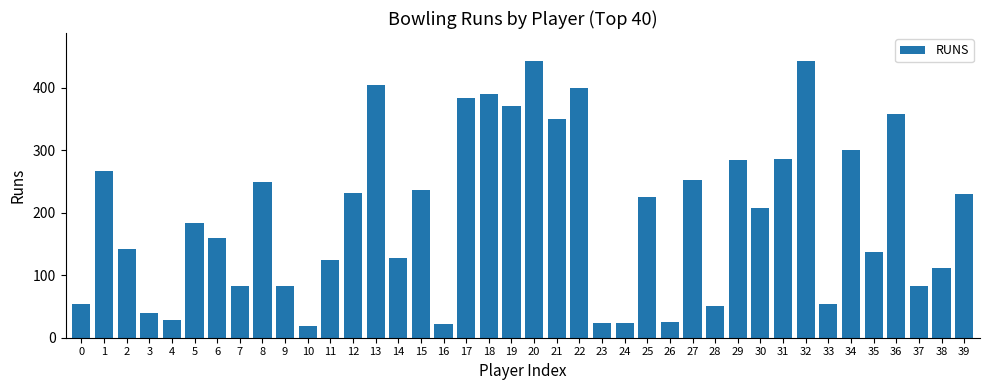

The value at 0 is 89. True or false?

False